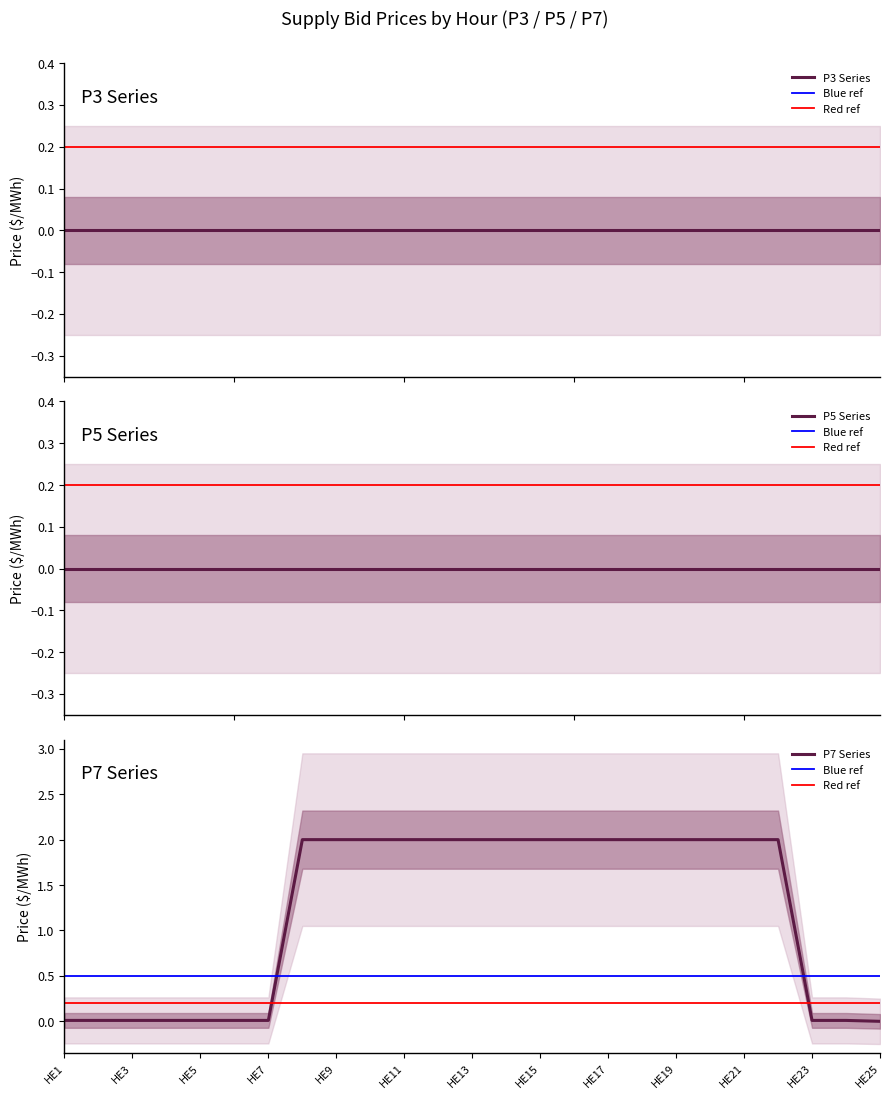

How many values in P7 are above zero?

24